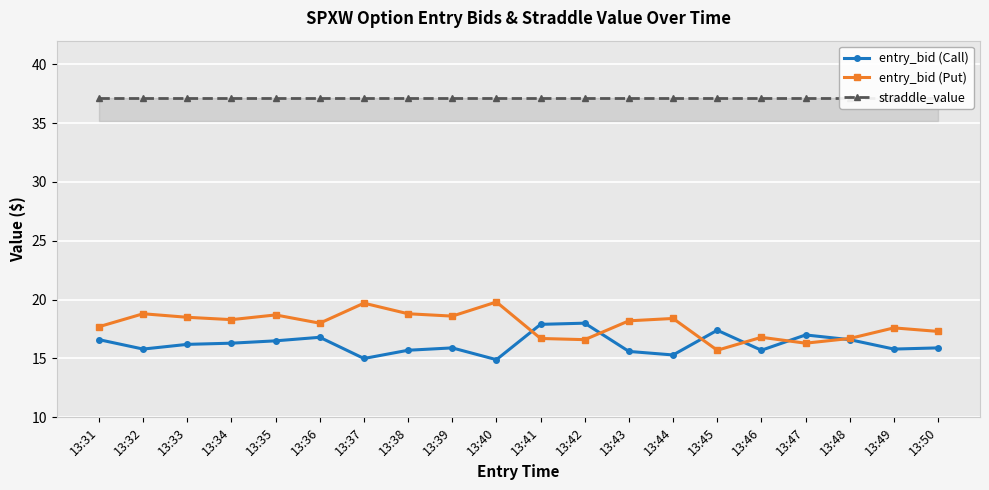

Which has a higher value, 13:36 or 13:50?

13:36